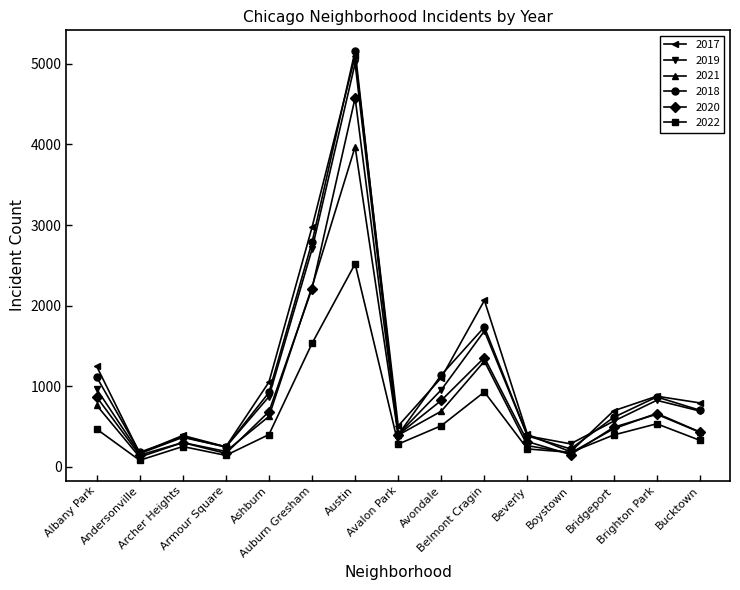

At which category is the sum across all series the highest?

Austin